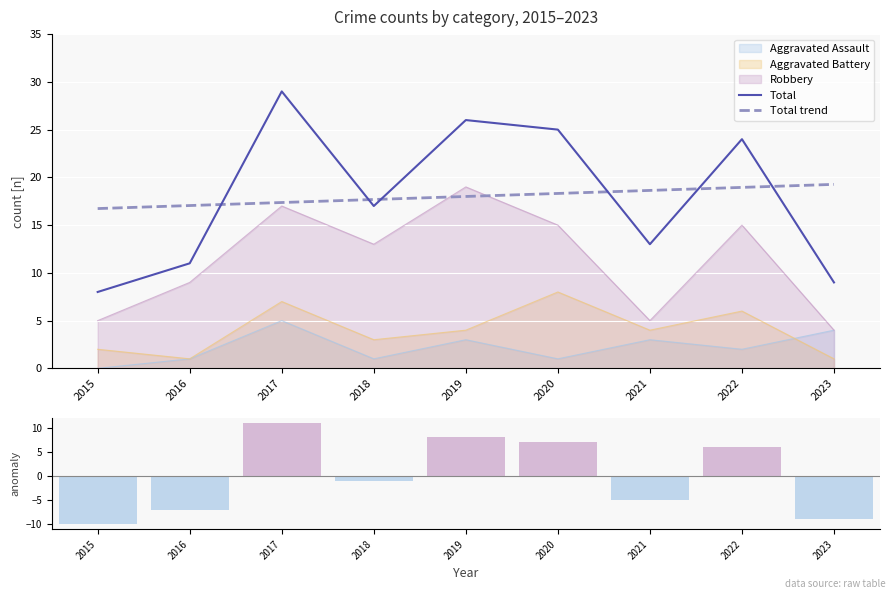

The Total series shows 38.9 at 2020. True or false?

False